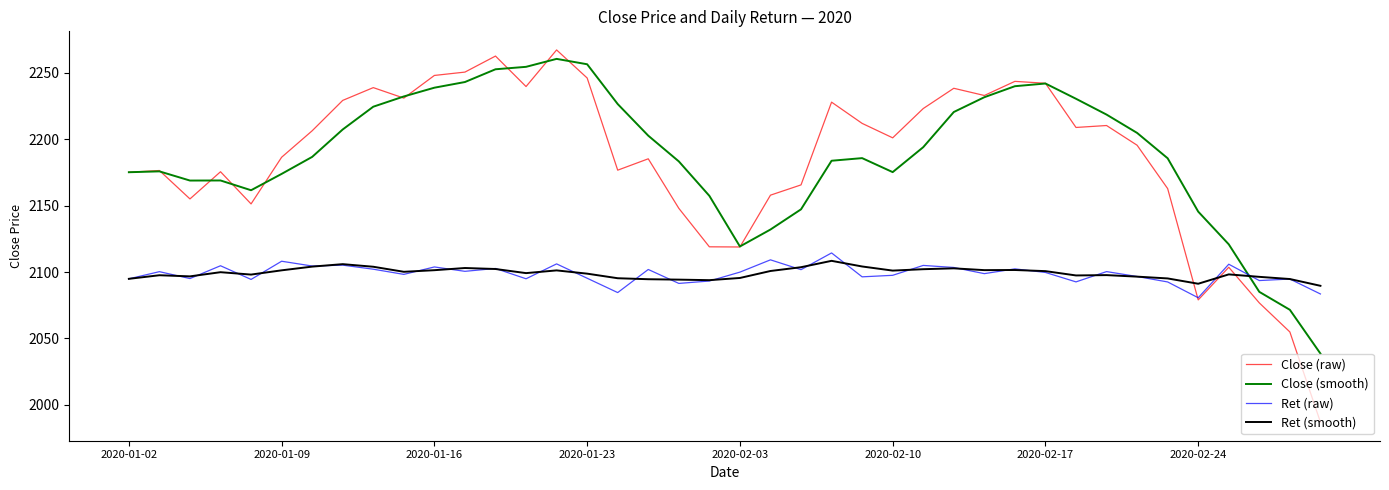

How many times do Close (smooth) and Ret (raw) cross each other?

1